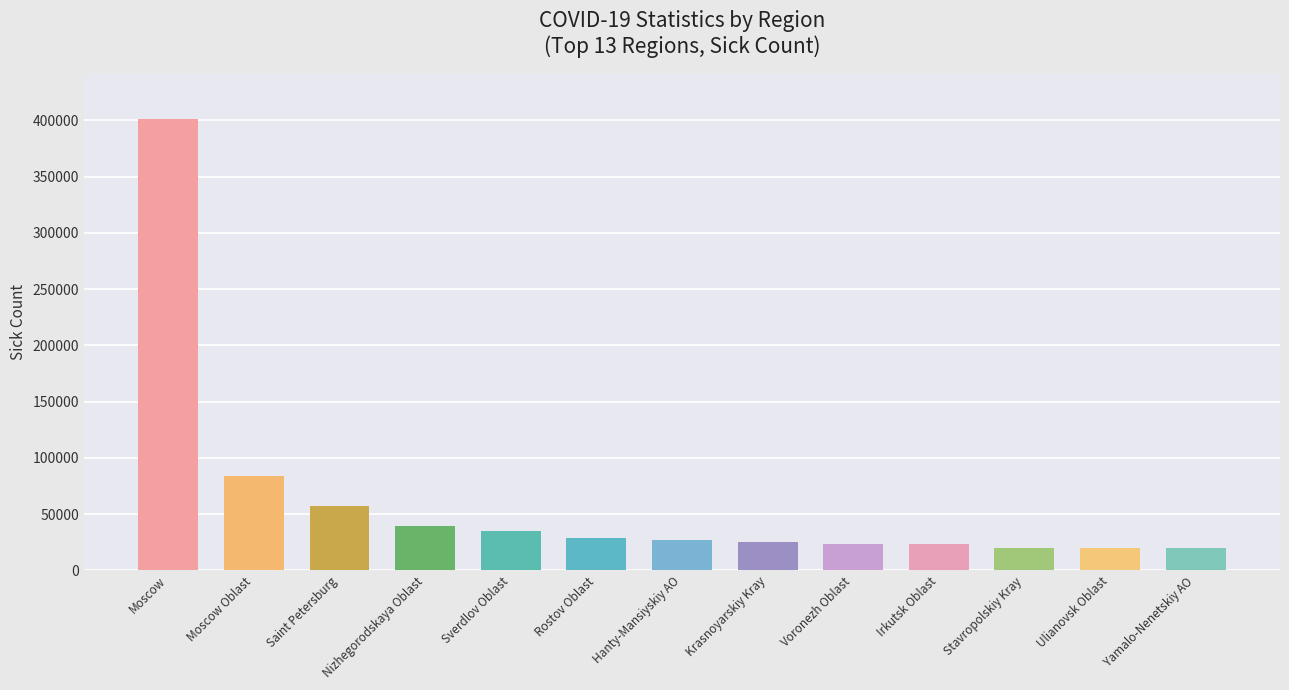

What is the change in value from Moscow to Nizhegorodskaya Oblast?

-361404